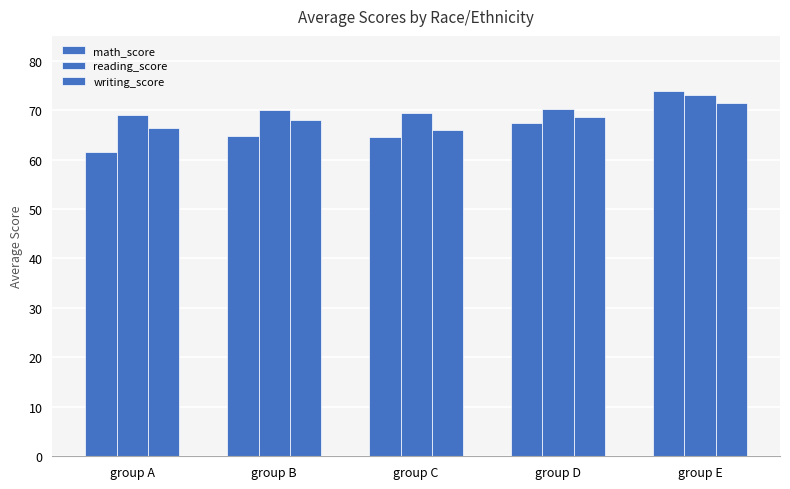

Rank the categories by writing_score value from lowest to highest.

group C, group A, group B, group D, group E